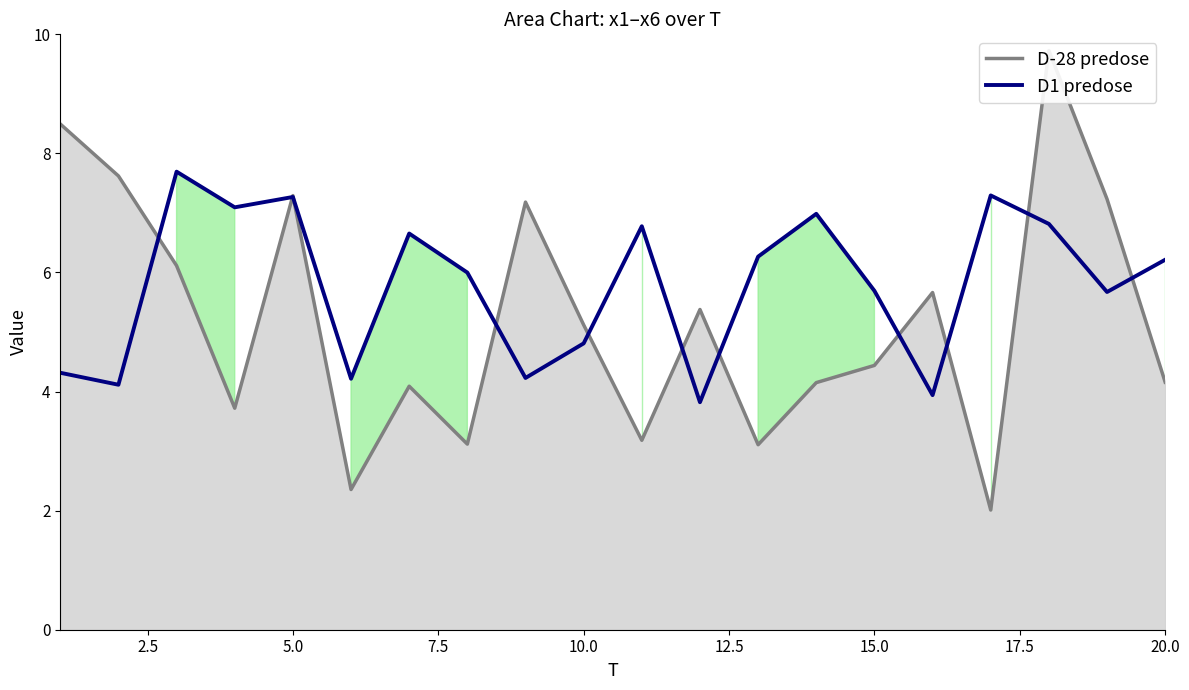

Where is D1 predose nearest to the value 5?

10.0